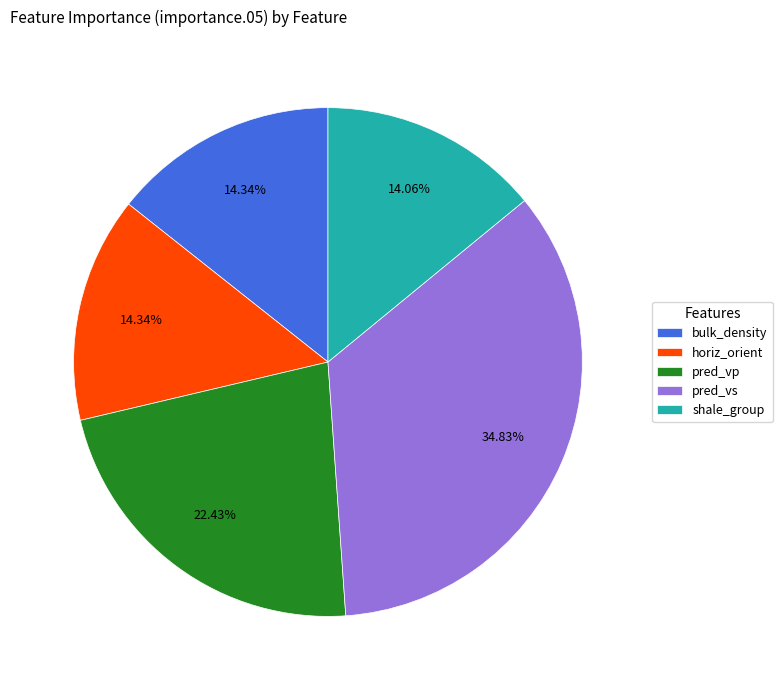

Is horiz_orient the majority of the pie?

No